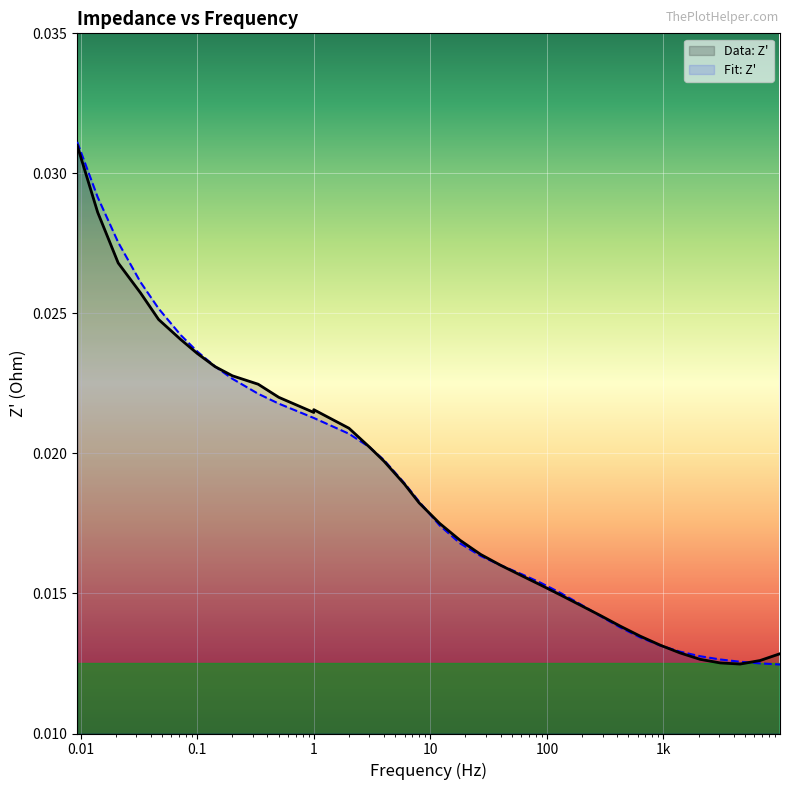

True or false: Fit: Z' has a value of 0.0 at 10.

False